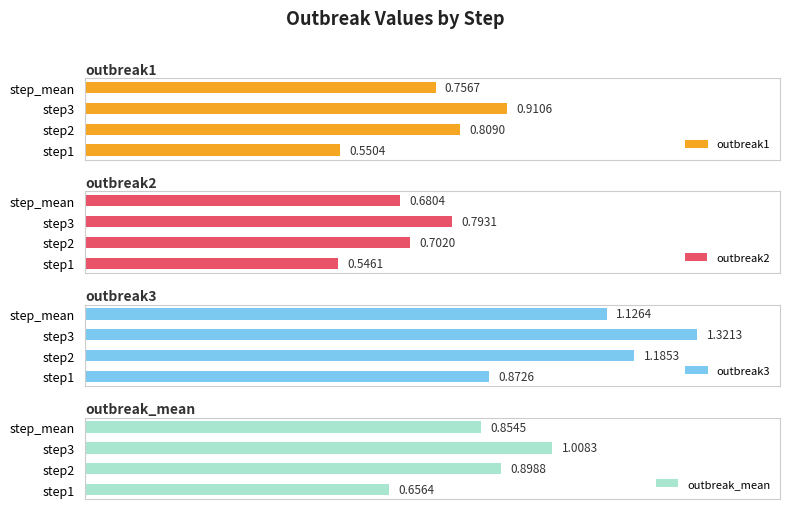

What are all the series names shown in the legend?

outbreak1, outbreak2, outbreak3, outbreak_mean